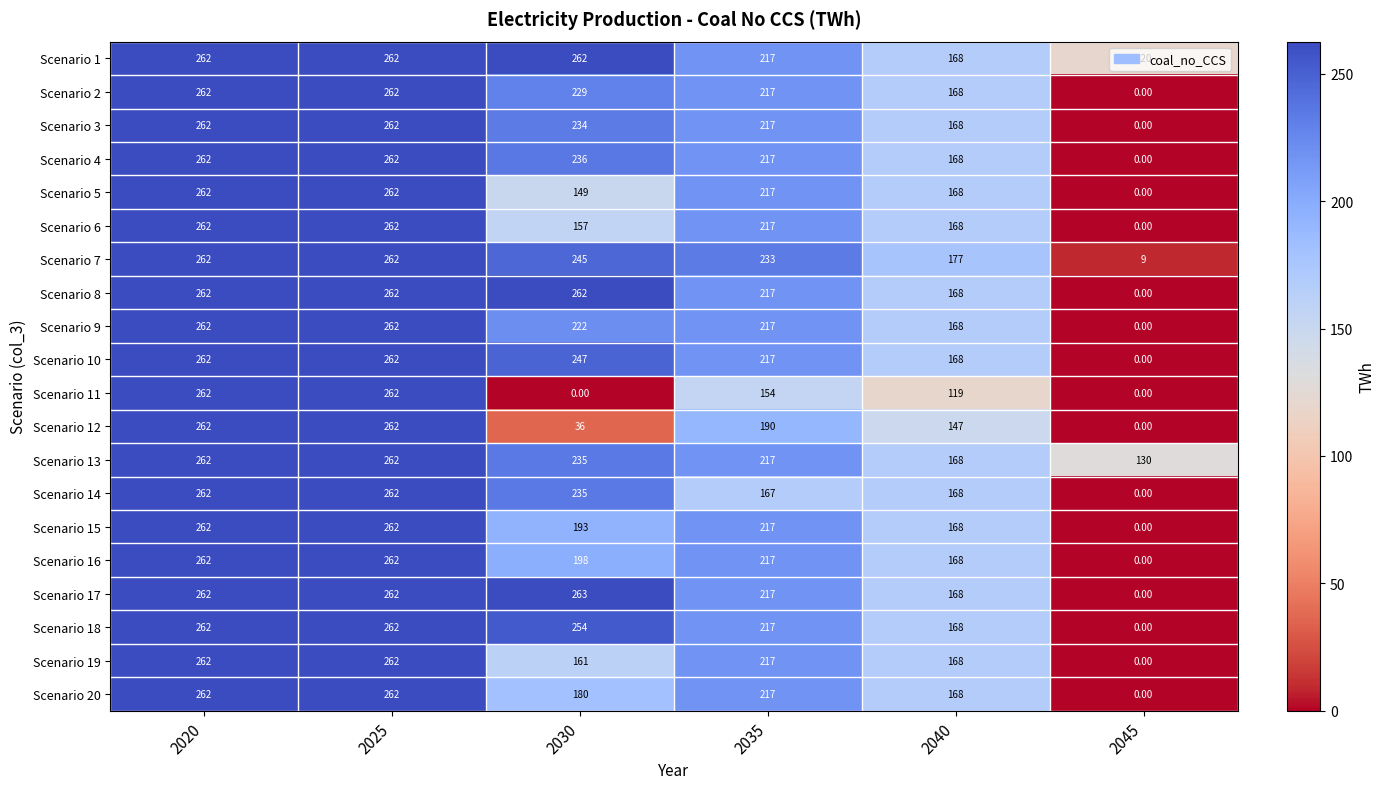

At how many categories does at least one series exceed 122?

6